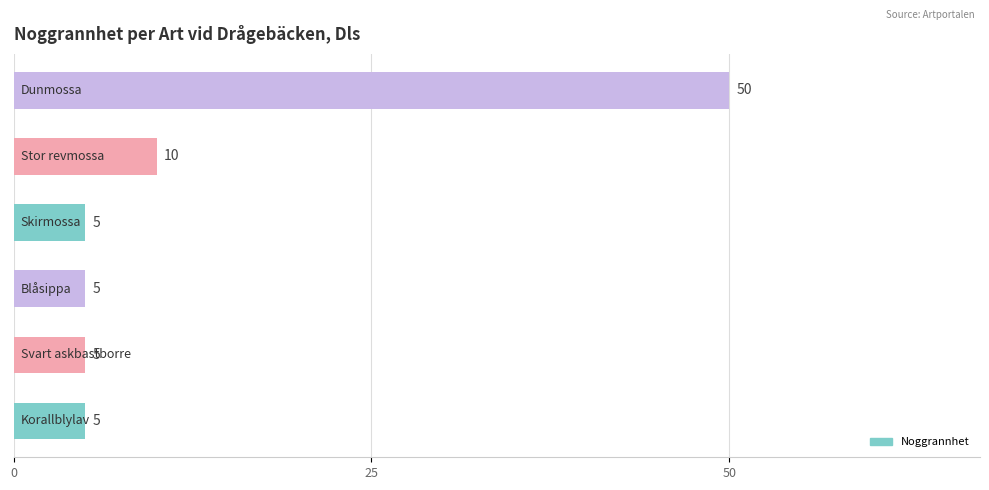

Are the bars grouped side by side (vs. stacked)?

No